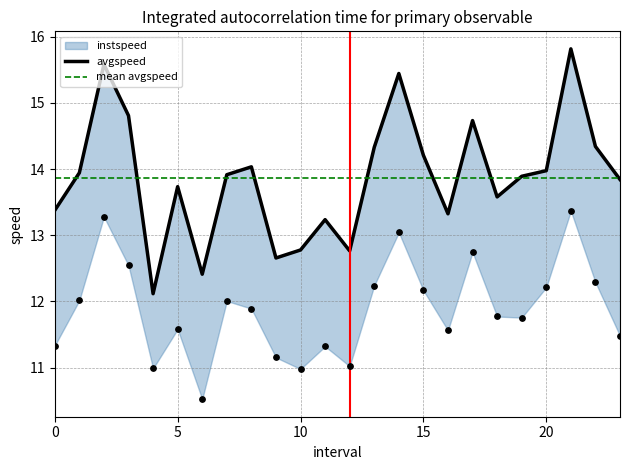

At how many categories does at least one series exceed 13?

19